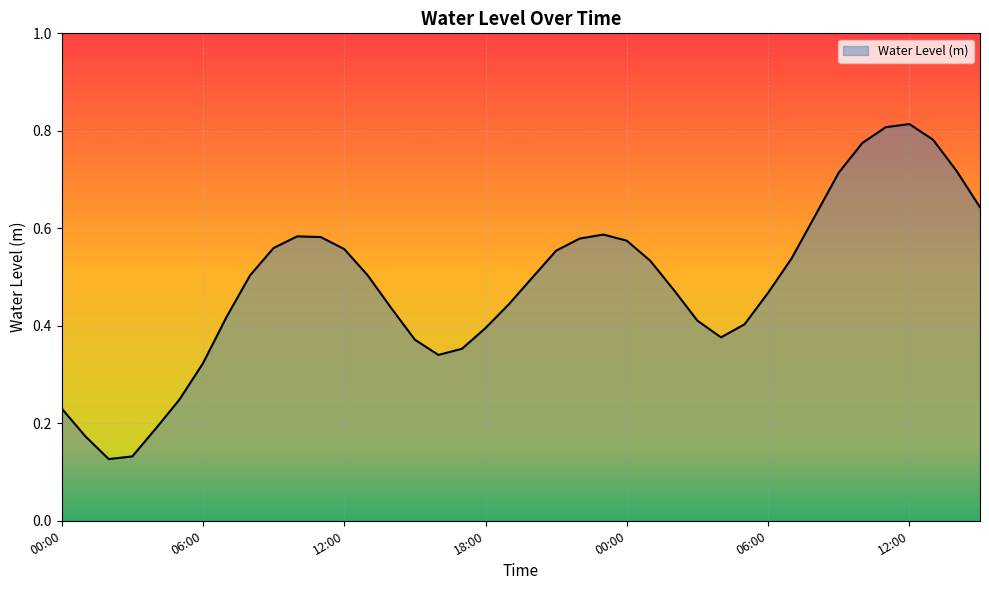

Does the chart display data point markers on the line(s)?

No